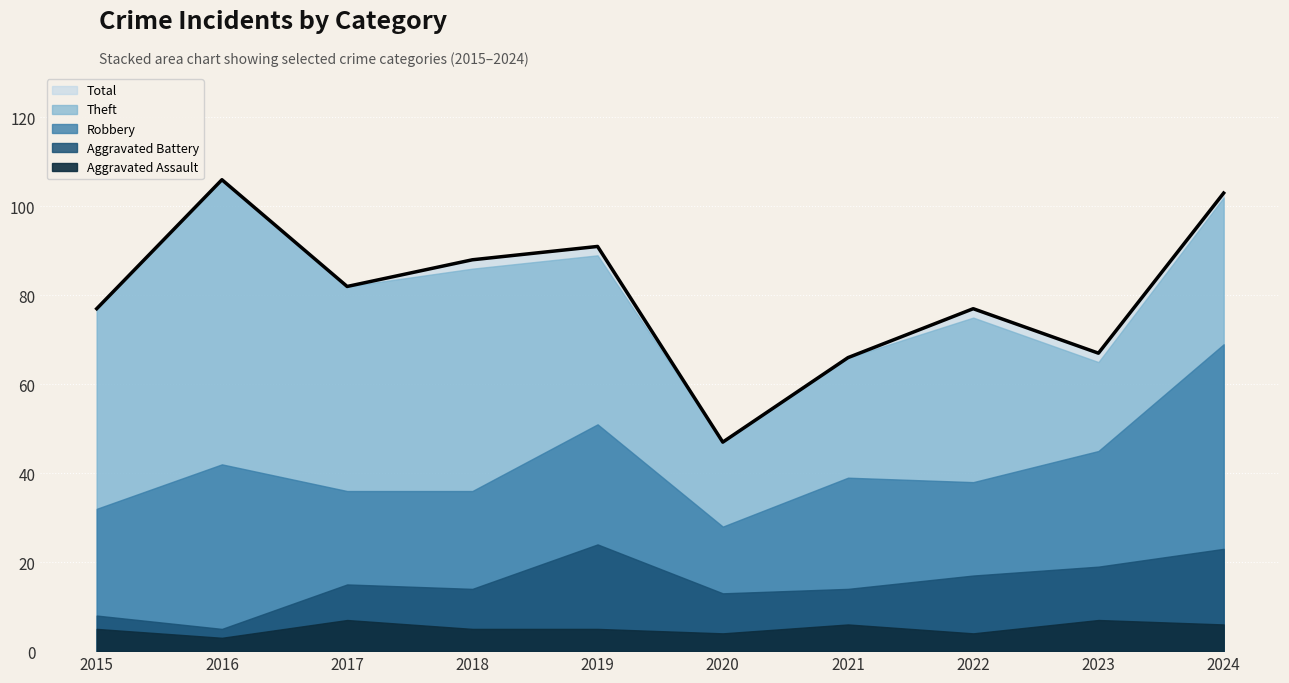

Rank the categories by Total value from lowest to highest.

2020, 2021, 2023, 2015, 2022, 2017, 2018, 2019, 2024, 2016